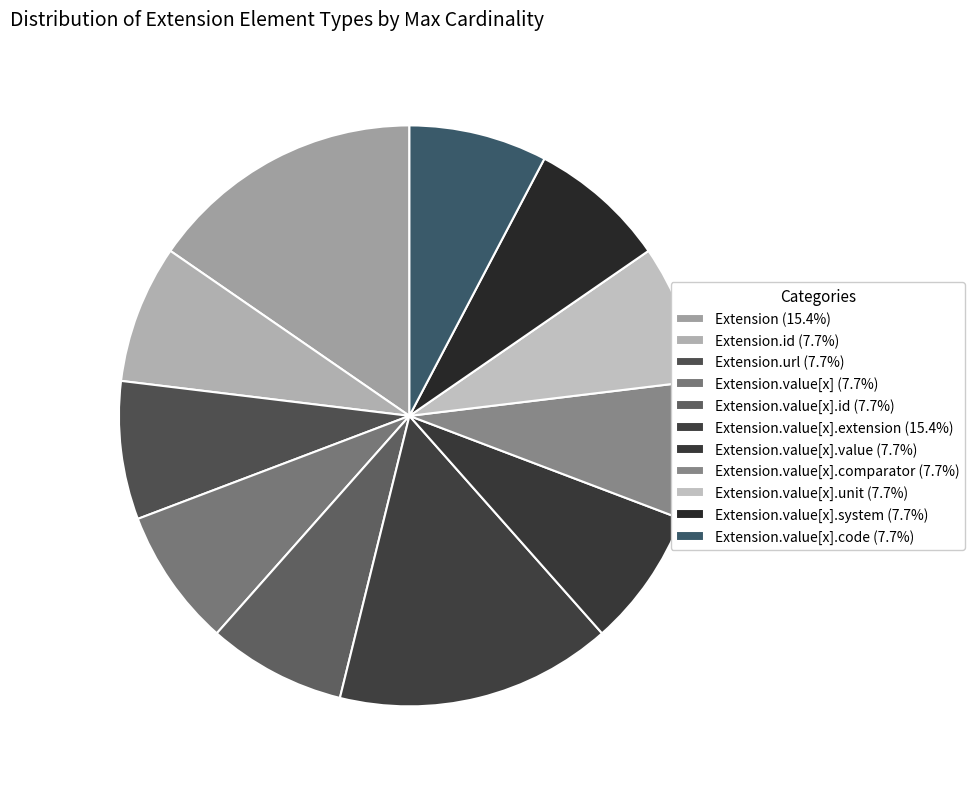

Count the number of slices in the pie.

11